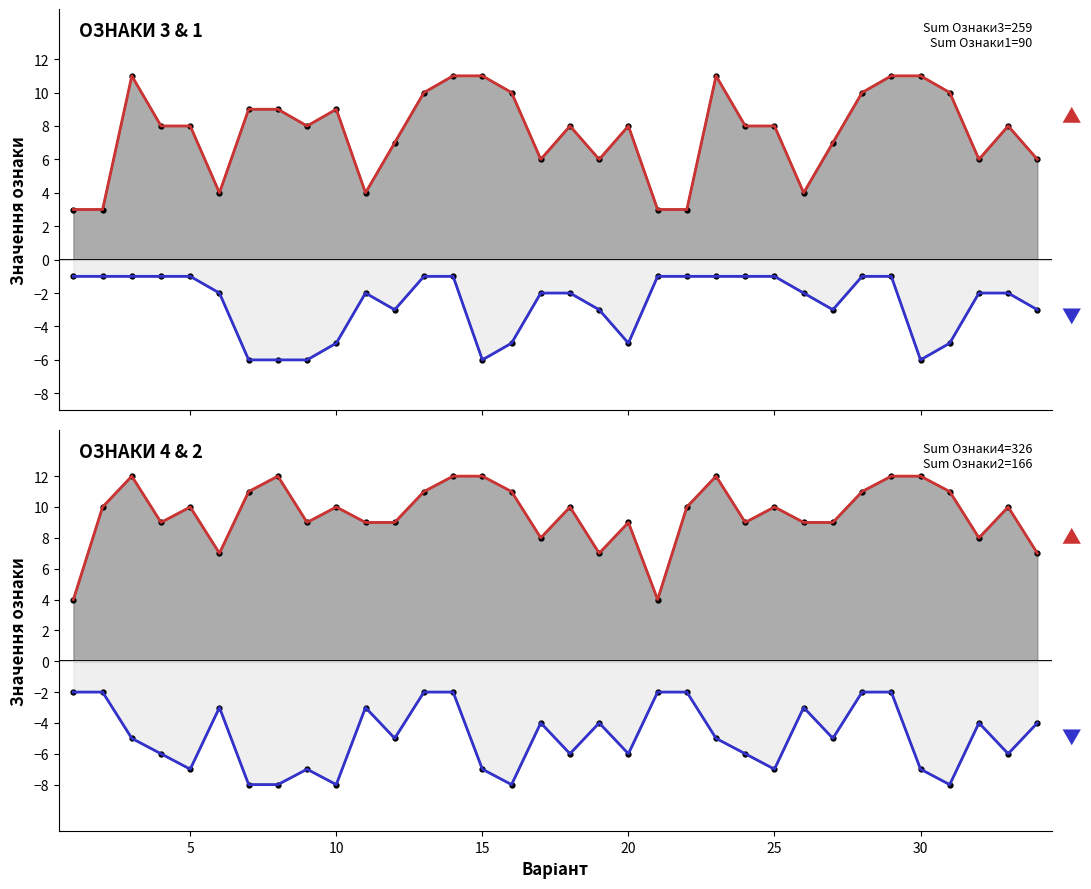

True or false: Ознаки4 (smooth) and Ознаки1 (smooth) cross at least once.

False